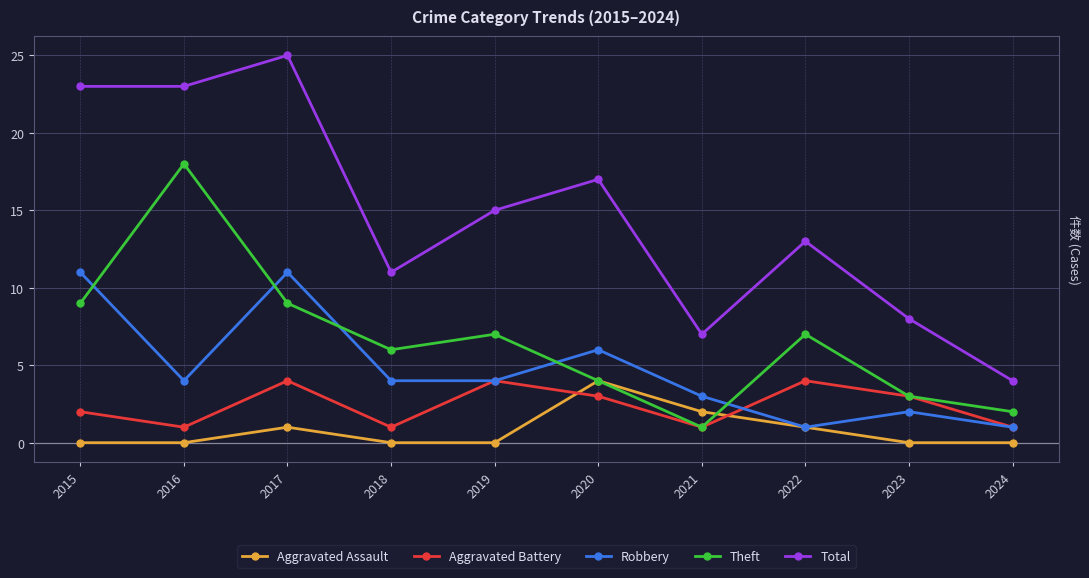

At which category does Total reach its first local peak?

2017